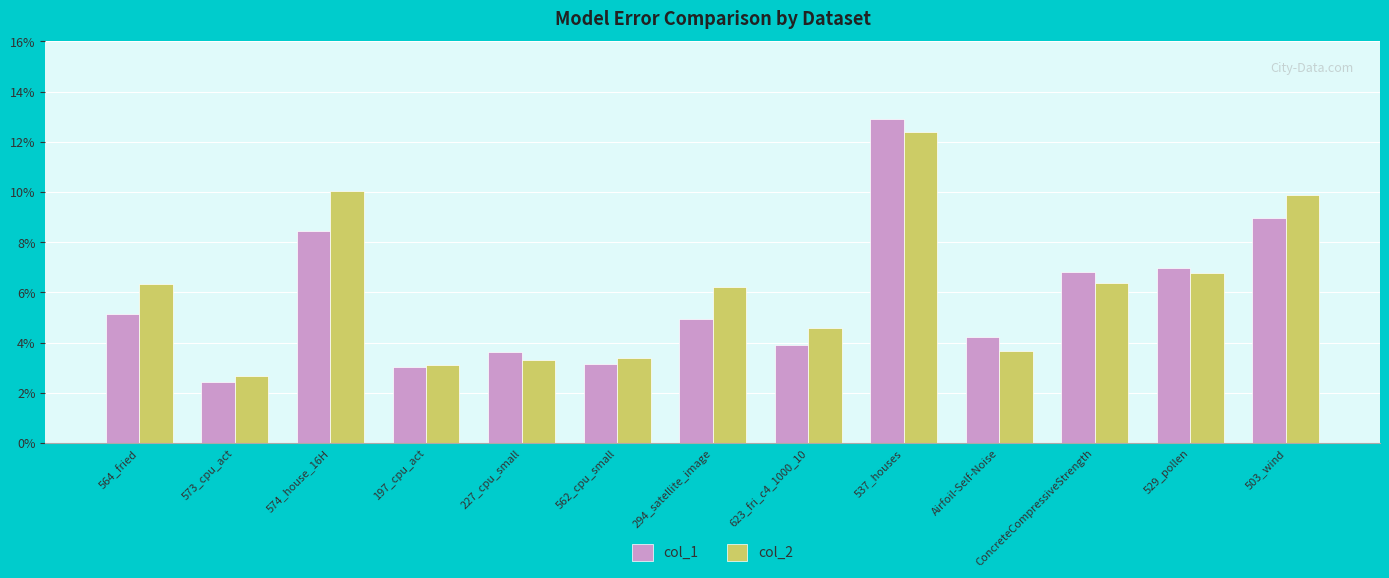

True or false: col_2 has a value of 0.1 at 503_wind.

False